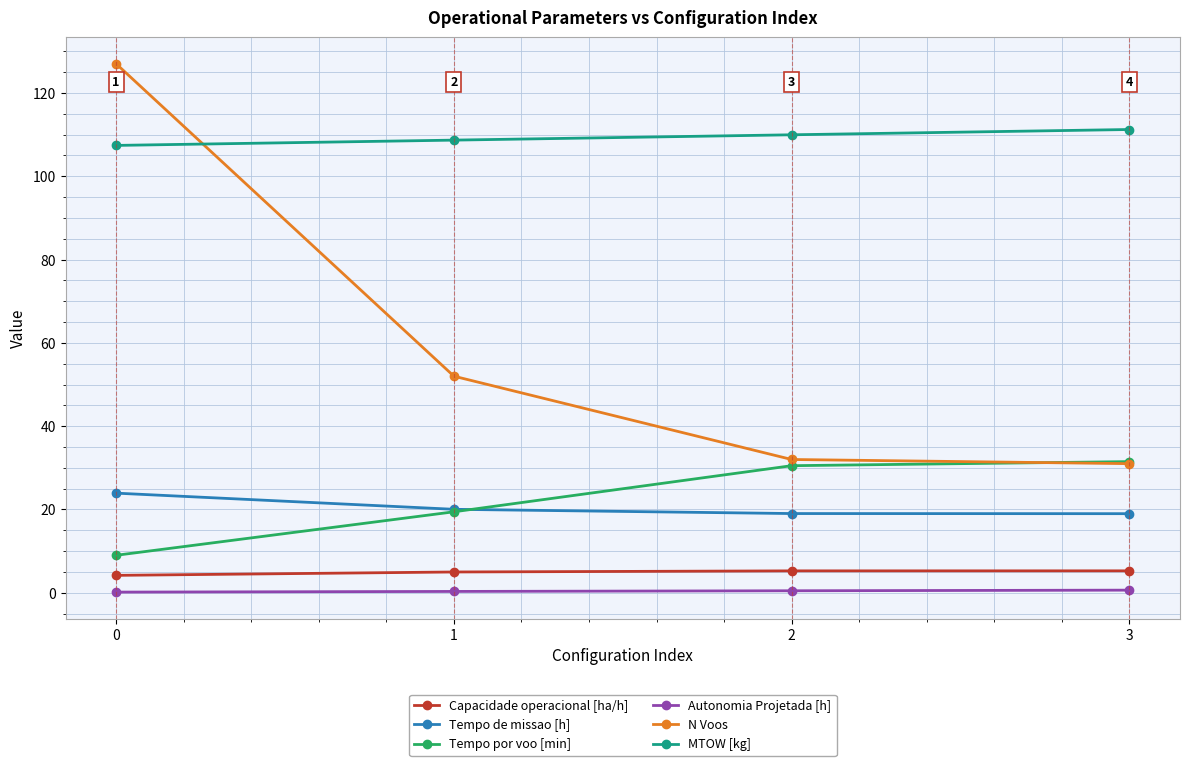

What is the maximum value for N Voos?

127.0